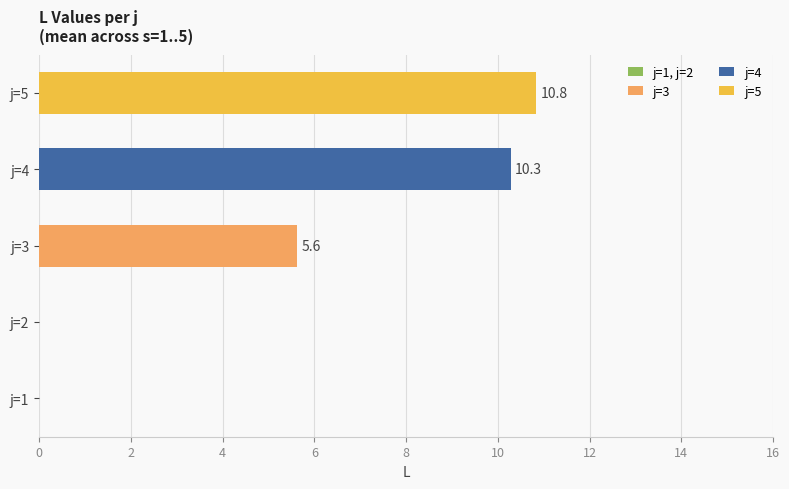

True or false: the data shows -6.9 at j=1.

False